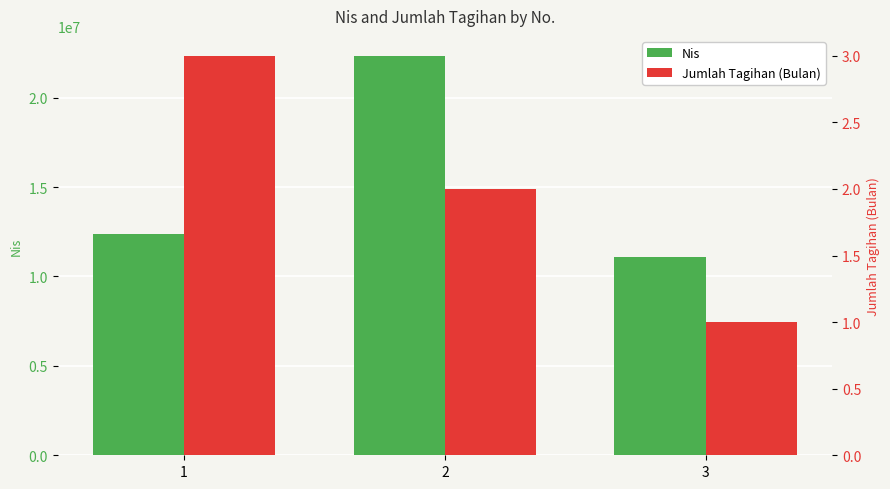

List the series in order of their peak value, highest first.

Nis, Jumlah Tagihan (Bulan)